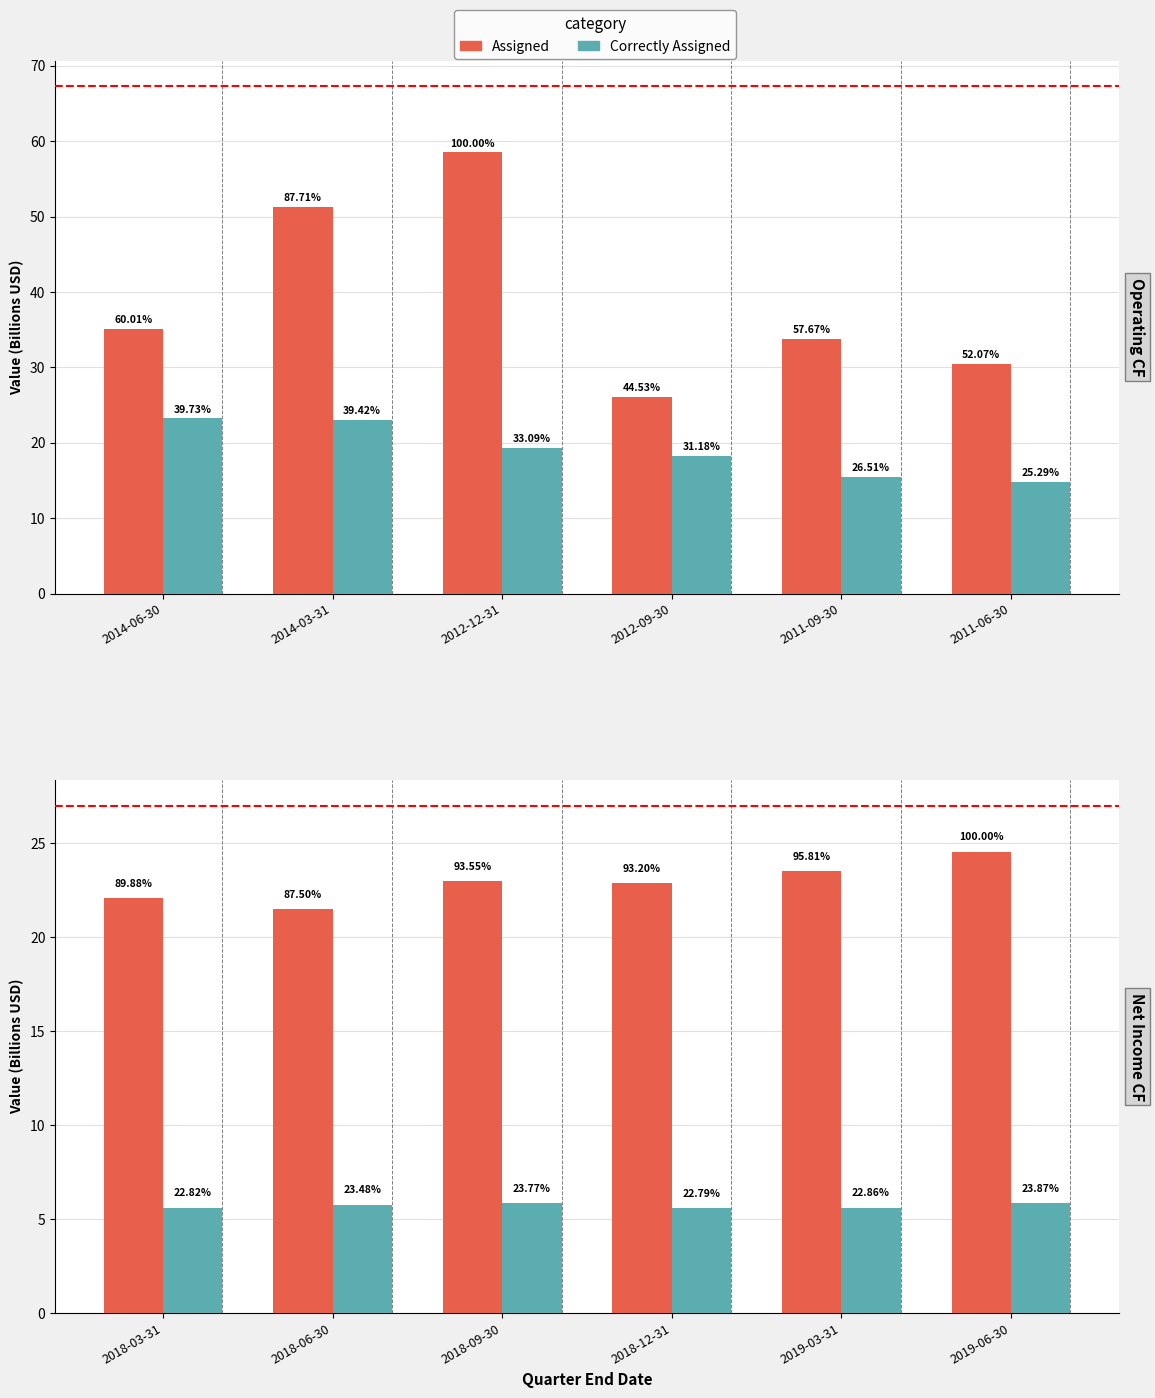

At how many categories does at least one series exceed 10?

6